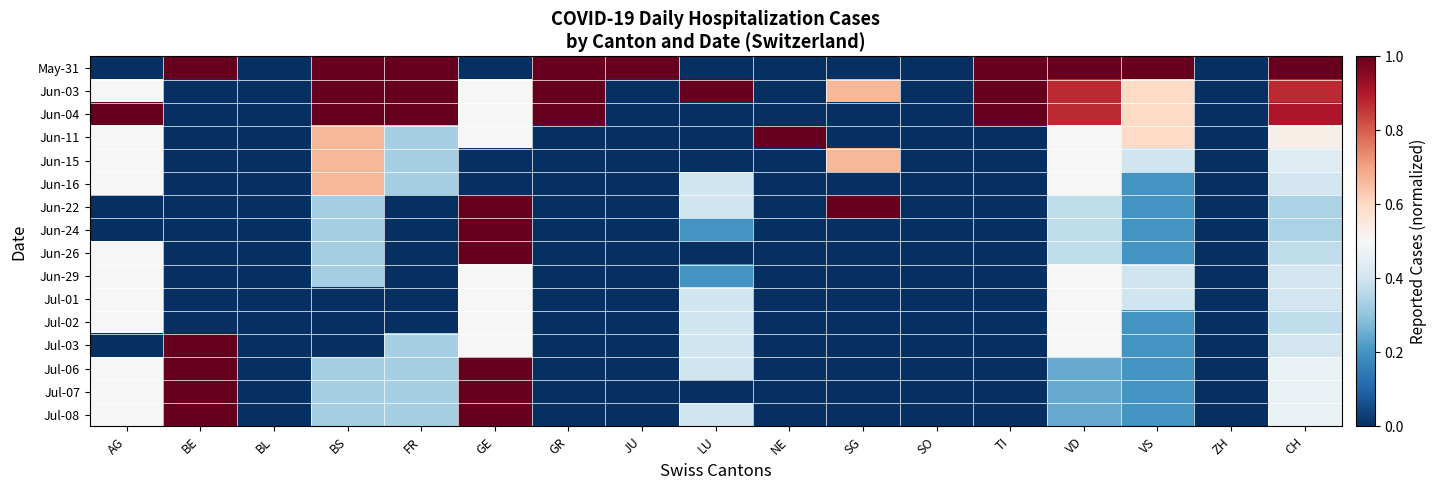

What is the spread (max minus min) of values at AG?

1.0